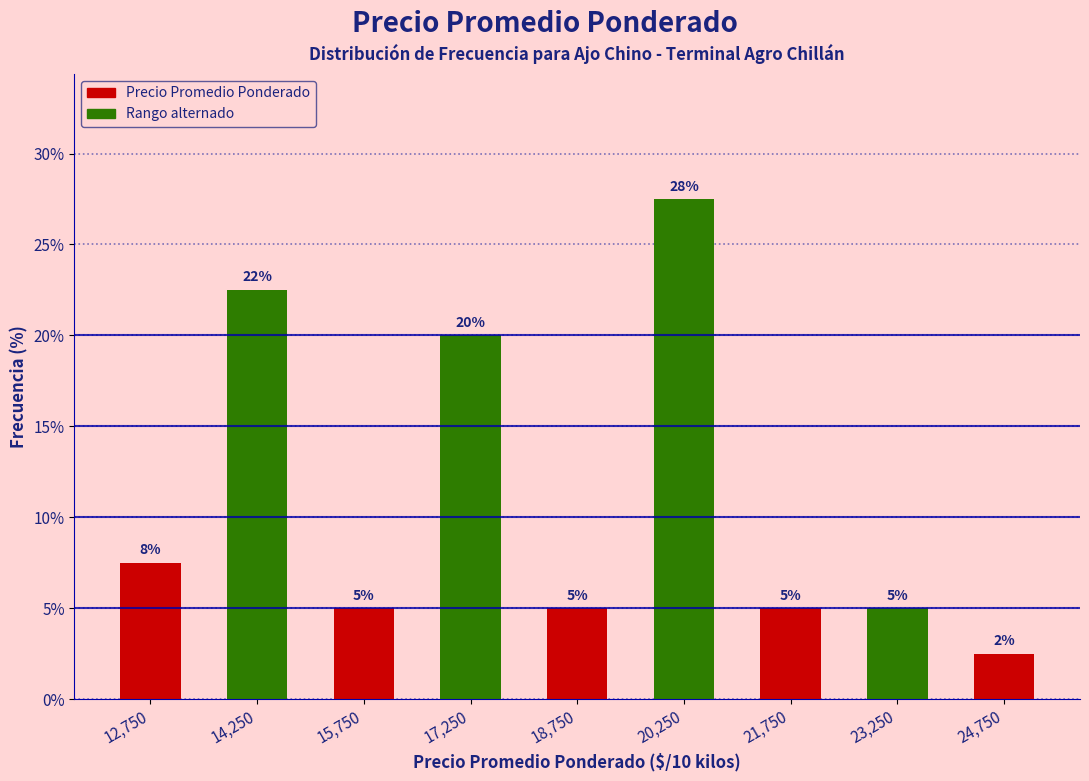

Over which range of the x-axis is the bar tallest?

19500 to 21000